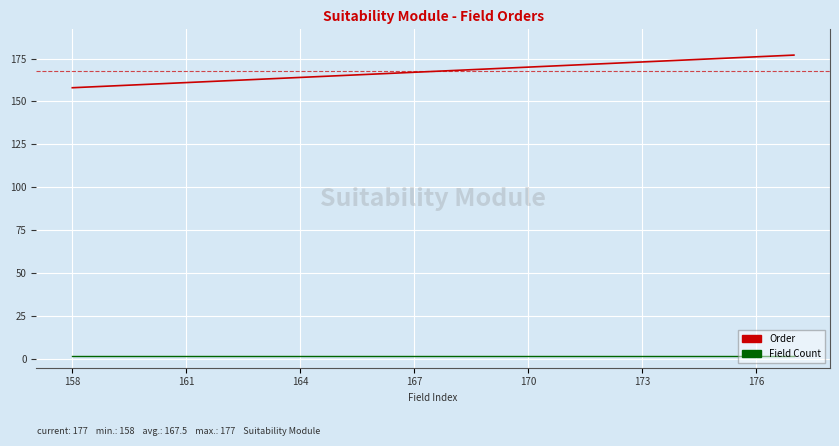

What is the minimum value shown in the chart?

2